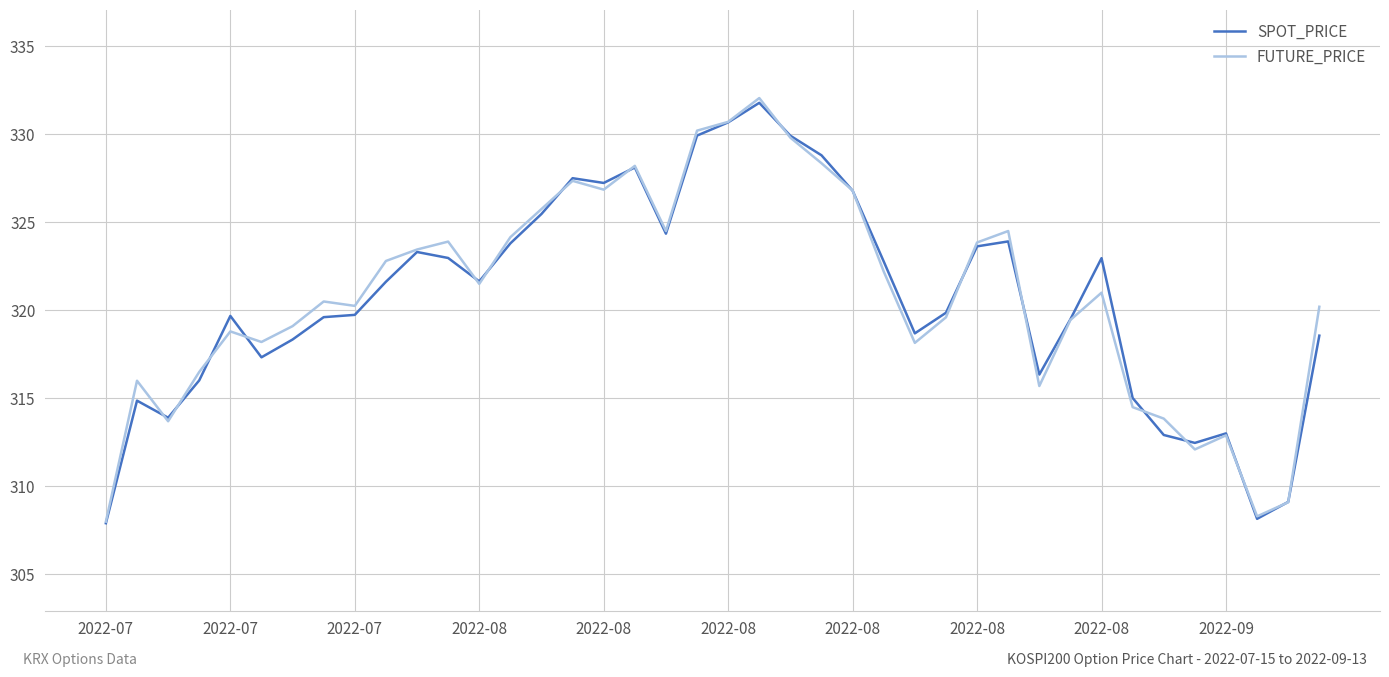

Does the chart have visible grid lines?

Yes